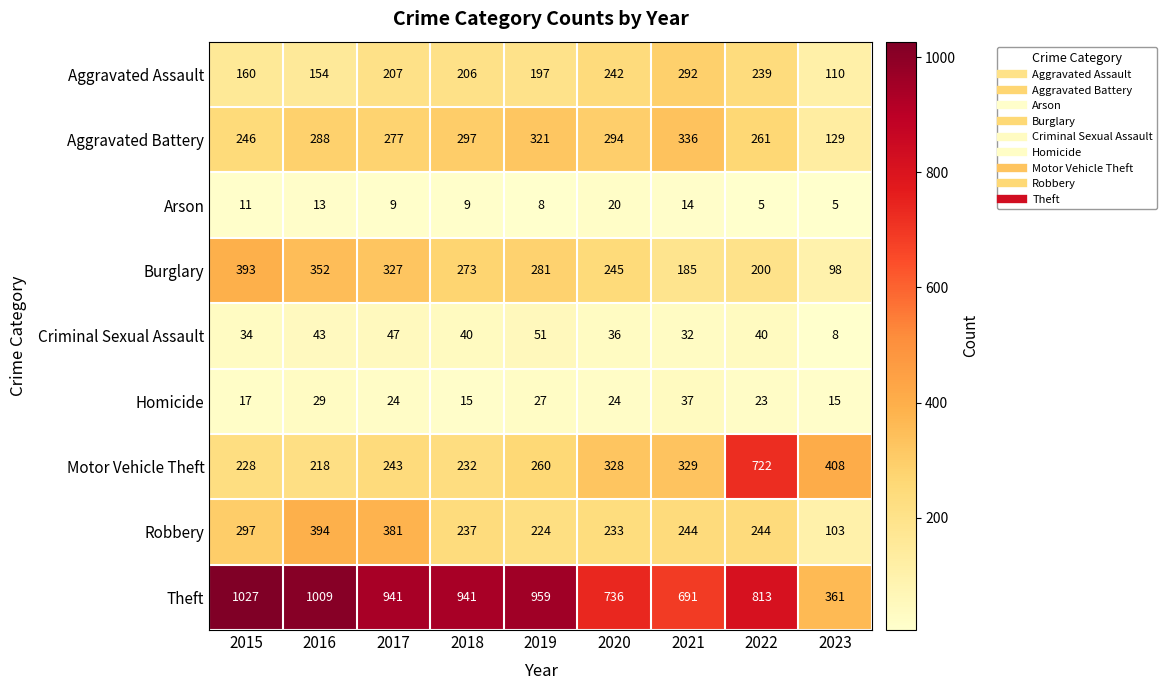

List the series in order of their peak value, highest first.

Theft, Motor Vehicle Theft, Robbery, Burglary, Aggravated Battery, Aggravated Assault, Criminal Sexual Assault, Homicide, Arson